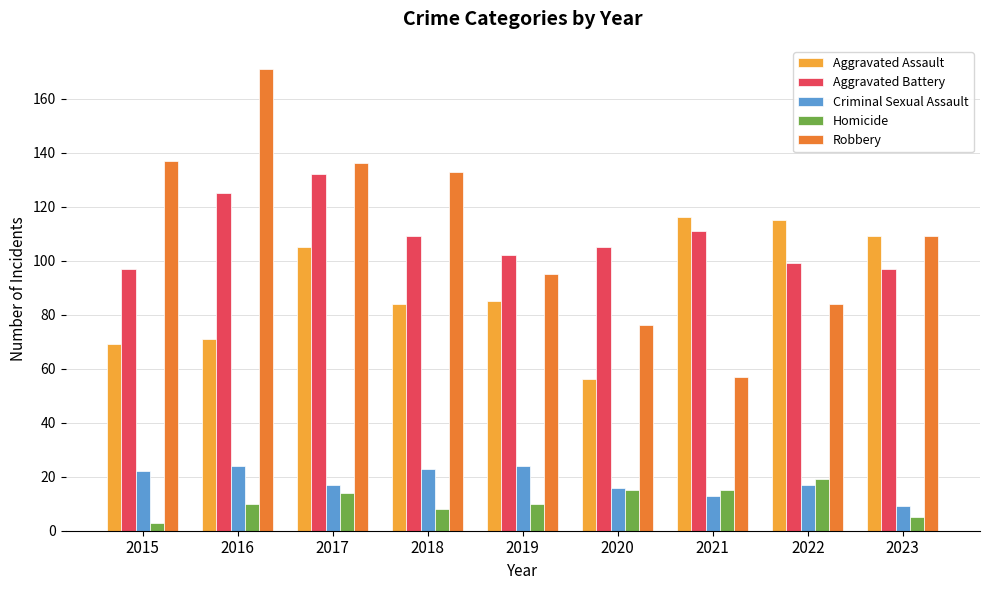

Are the bars grouped side by side (vs. stacked)?

Yes